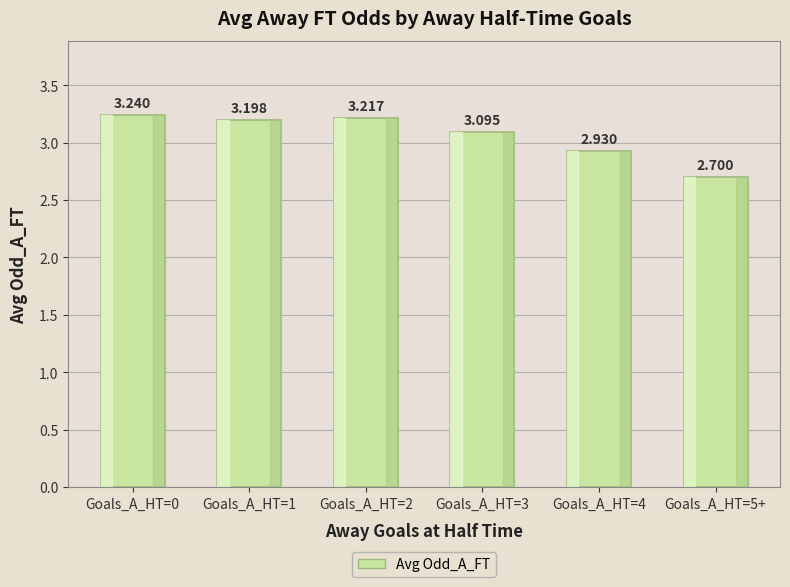

What position from the left is Goals_A_HT=5+?

6